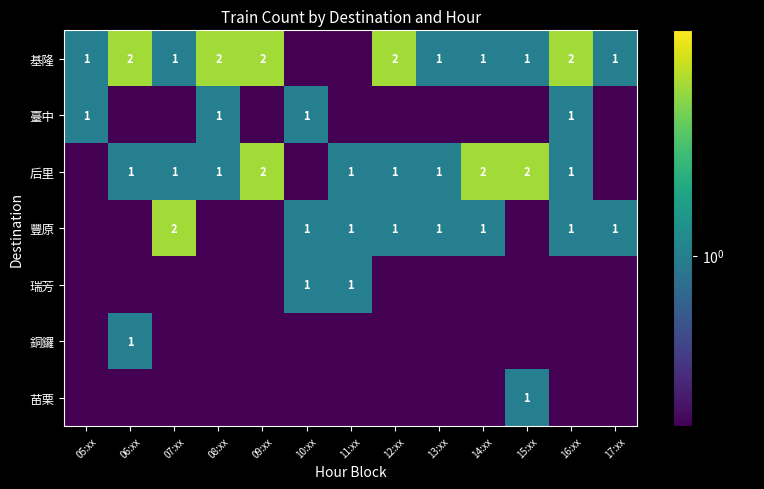

Is it true that 臺中 equals 1.7 at 05:xx?

False